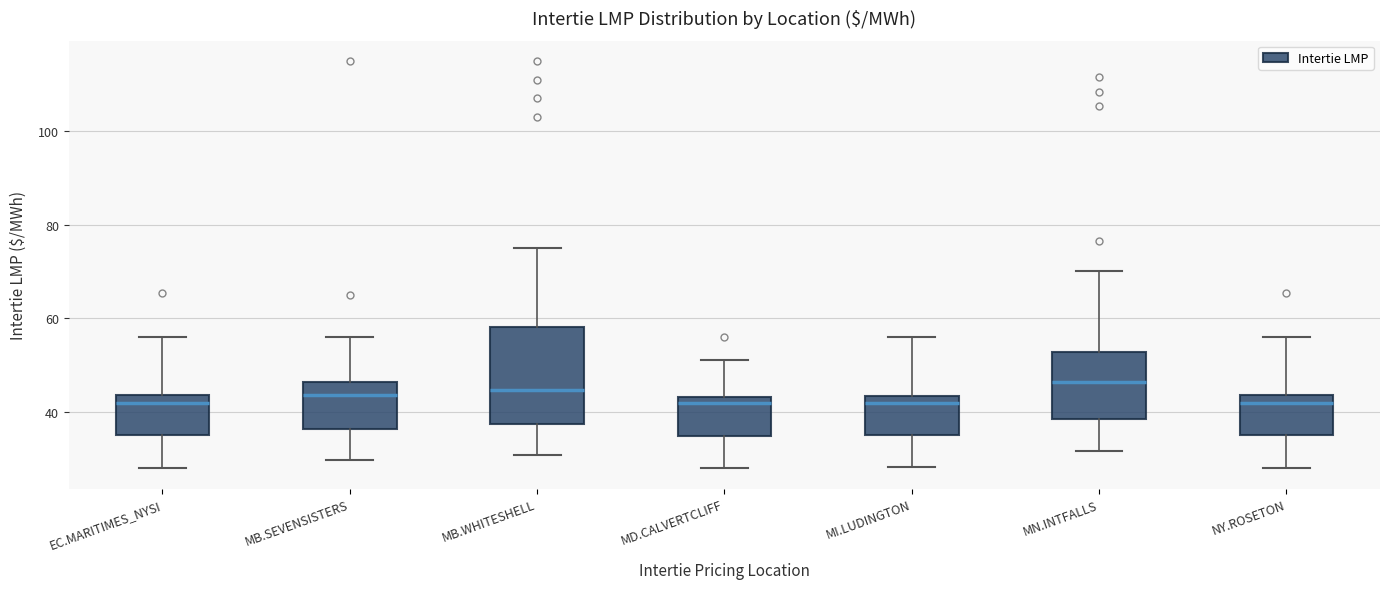

Reading left to right, transcribe this box plot: for each box, give where its median line is, the range the box spans, and where its two whiskers end, as read against the y-axis. The values are not printed on the chart, so give them approximately, as read against the axis.

EC.MARITIMES_NYSI: median 42, box 34 to 44, whiskers 28 to 56
MB.SEVENSISTERS: median 44, box 36 to 46, whiskers 30 to 56
MB.WHITESHELL: median 44, box 38 to 58, whiskers 30 to 76
MD.CALVERTCLIFF: median 42, box 34 to 44, whiskers 28 to 52
MI.LUDINGTON: median 42, box 36 to 44, whiskers 28 to 56
MN.INTFALLS: median 46, box 38 to 52, whiskers 32 to 70
NY.ROSETON: median 42, box 34 to 44, whiskers 28 to 56